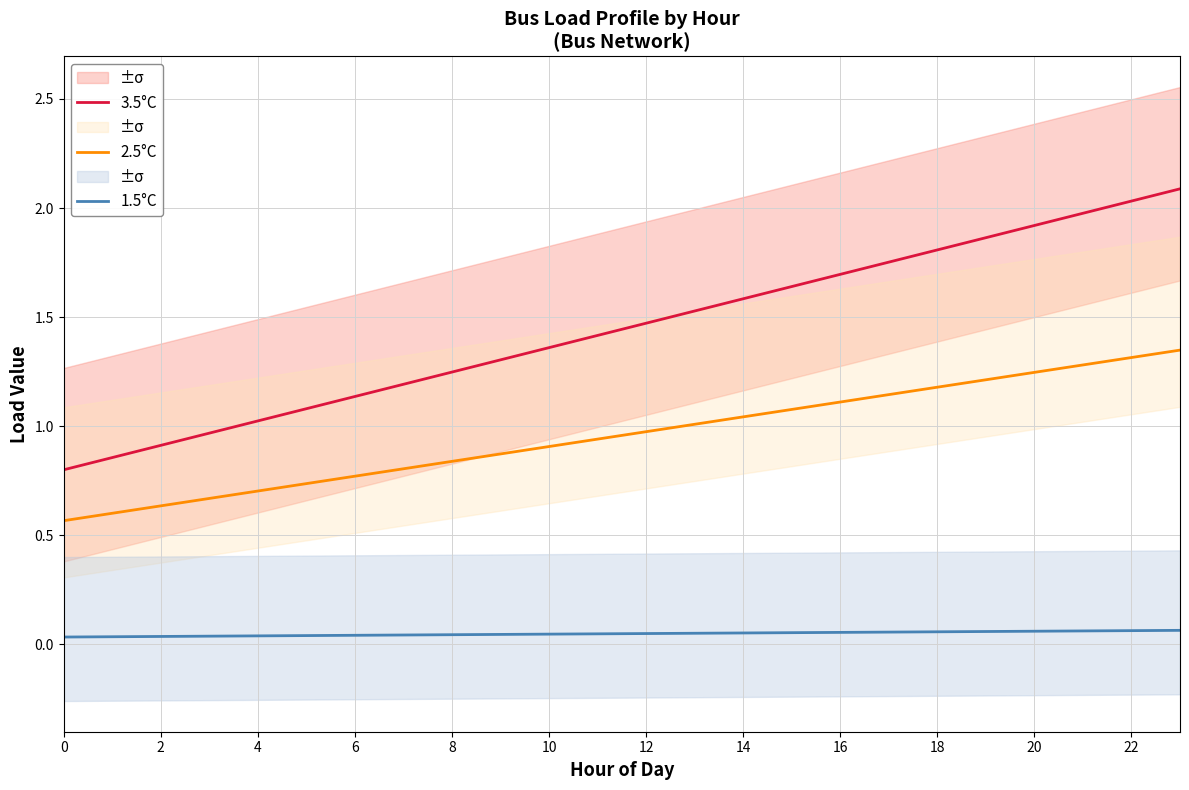

What are all the series names shown in the legend?

3.5°C, 2.5°C, 1.5°C